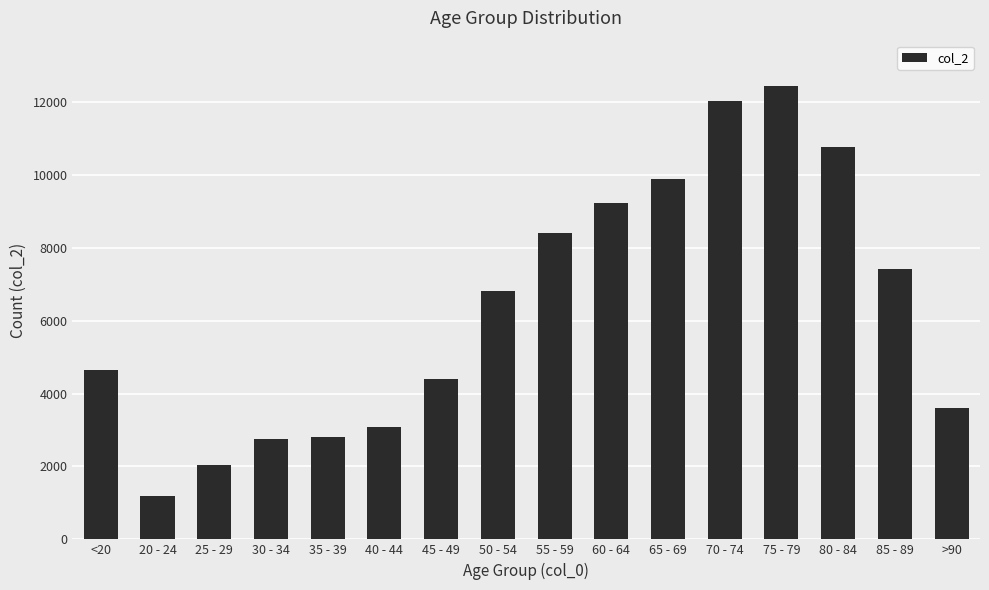

What position from the left is 35 - 39?

5